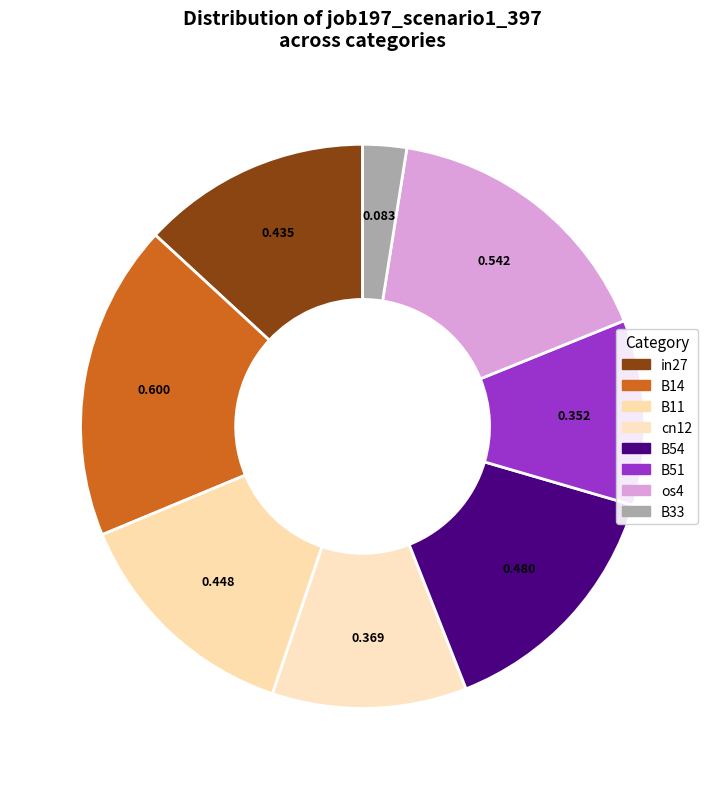

What percentage is NOT represented by in27?

86.9%